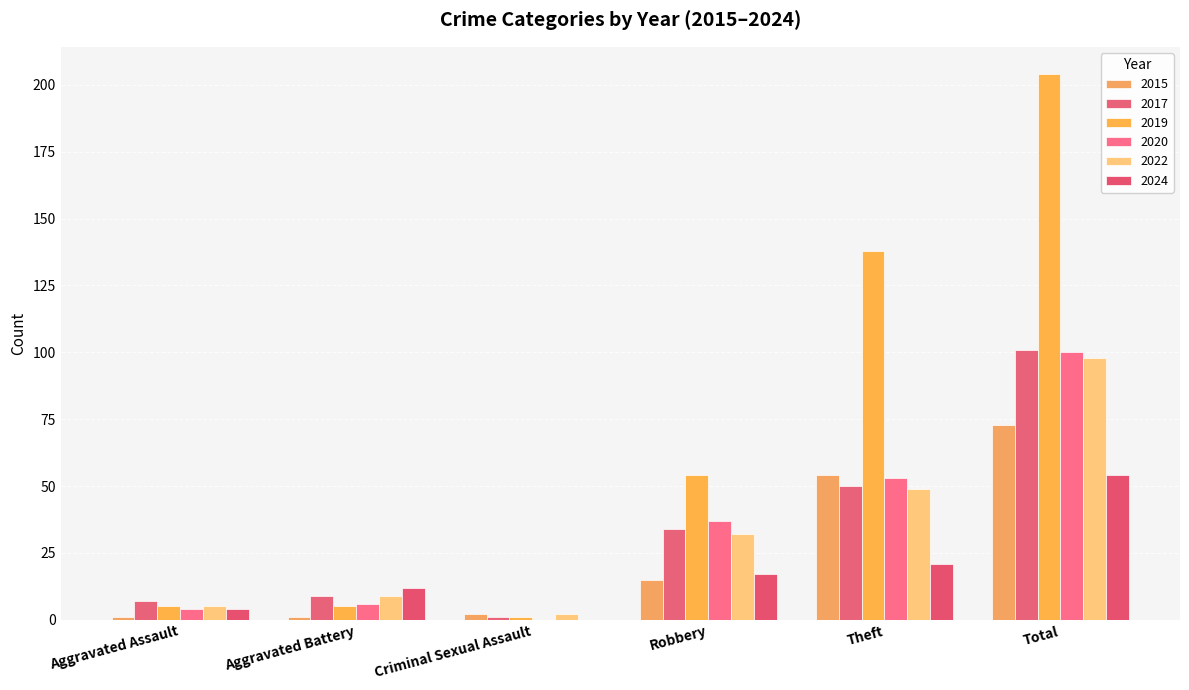

What are all the series names shown in the legend?

2015, 2017, 2019, 2020, 2022, 2024